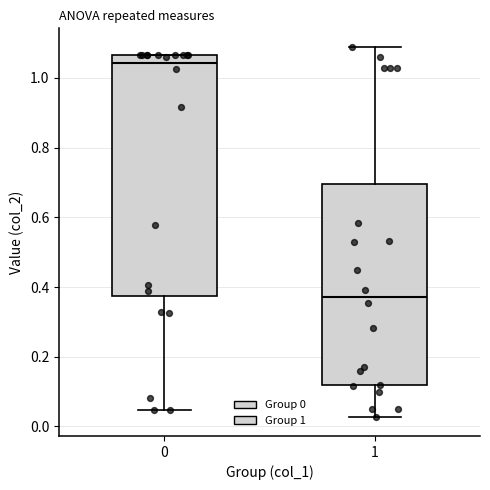

Reading left to right, read every box against the y-axis: the position of its median line, the range the box covers, and the ends of its whiskers. The values are not printed on the chart, so give them approximately, as read against the axis.

0: median 1.04, box 0.38 to 1.06, whiskers 0.04 to 1.06
1: median 0.38, box 0.12 to 0.70, whiskers 0.02 to 1.08